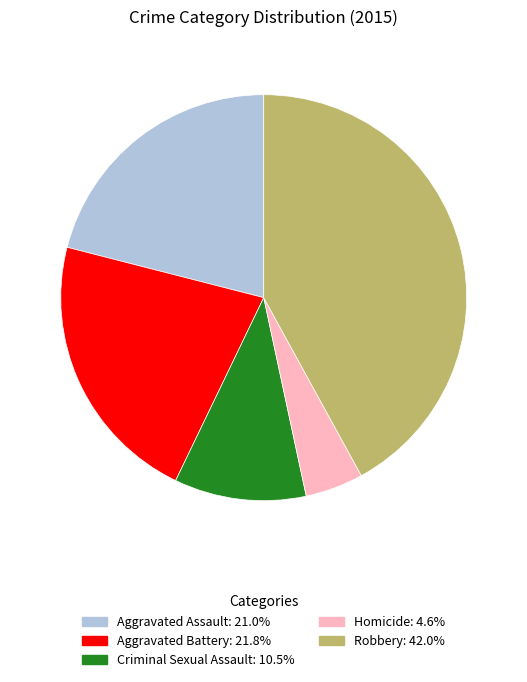

Does Homicide account for over 50% of the chart?

No